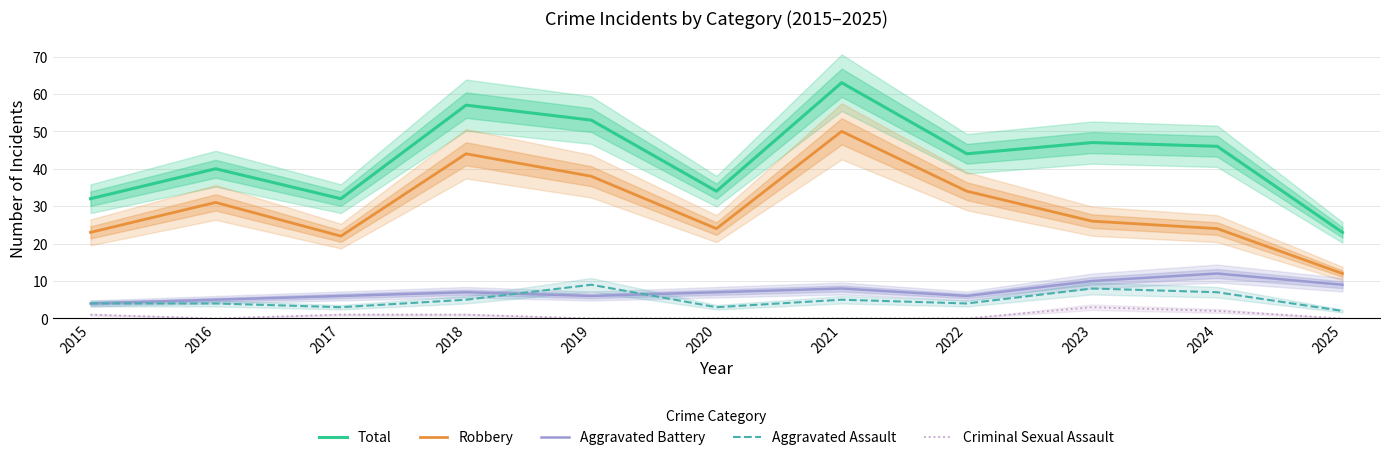

What are all the series names shown in the legend?

Total, Robbery, Aggravated Battery, Aggravated Assault, Criminal Sexual Assault